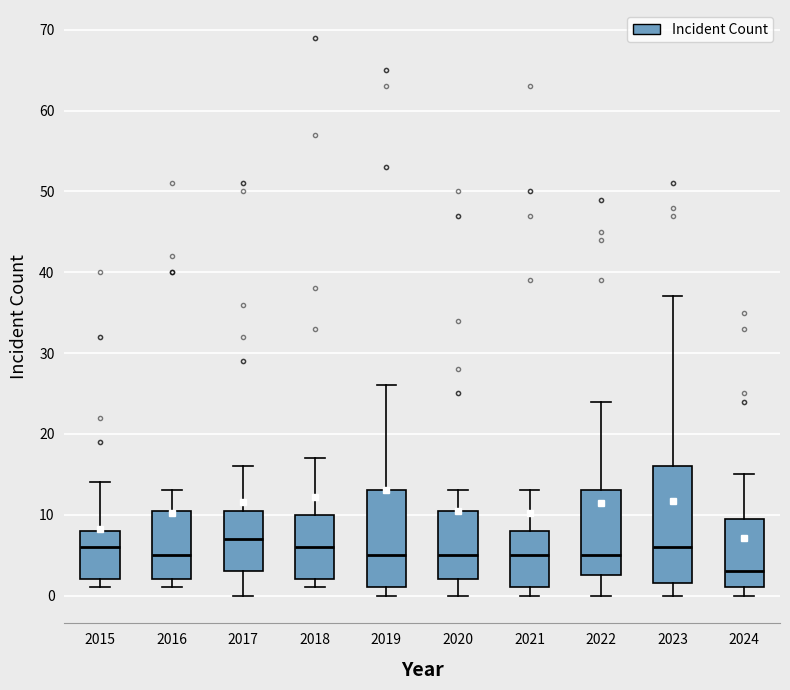

Reading left to right, read every box against the y-axis: the position of its median line, the range the box covers, and the ends of its whiskers. The values are not printed on the chart, so give them approximately, as read against the axis.

2015: median 6, box 2 to 8, whiskers 1 to 14
2016: median 5, box 2 to 11, whiskers 1 to 13
2017: median 7, box 3 to 11, whiskers 0 to 16
2018: median 6, box 2 to 10, whiskers 1 to 17
2019: median 5, box 1 to 13, whiskers 0 to 26
2020: median 5, box 2 to 11, whiskers 0 to 13
2021: median 5, box 1 to 8, whiskers 0 to 13
2022: median 5, box 3 to 13, whiskers 0 to 24
2023: median 6, box 2 to 16, whiskers 0 to 37
2024: median 3, box 1 to 10, whiskers 0 to 15